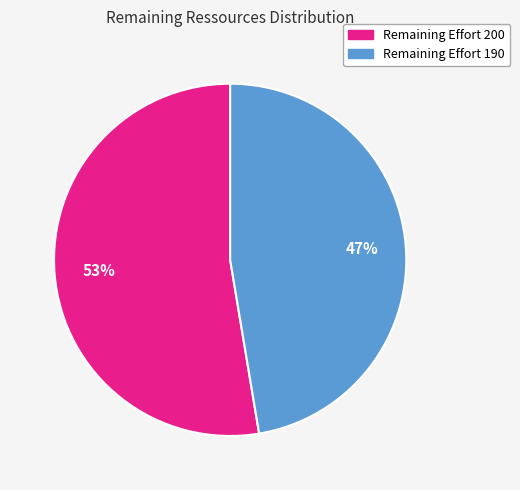

To the nearest percent, what is the average slice percentage?

50%